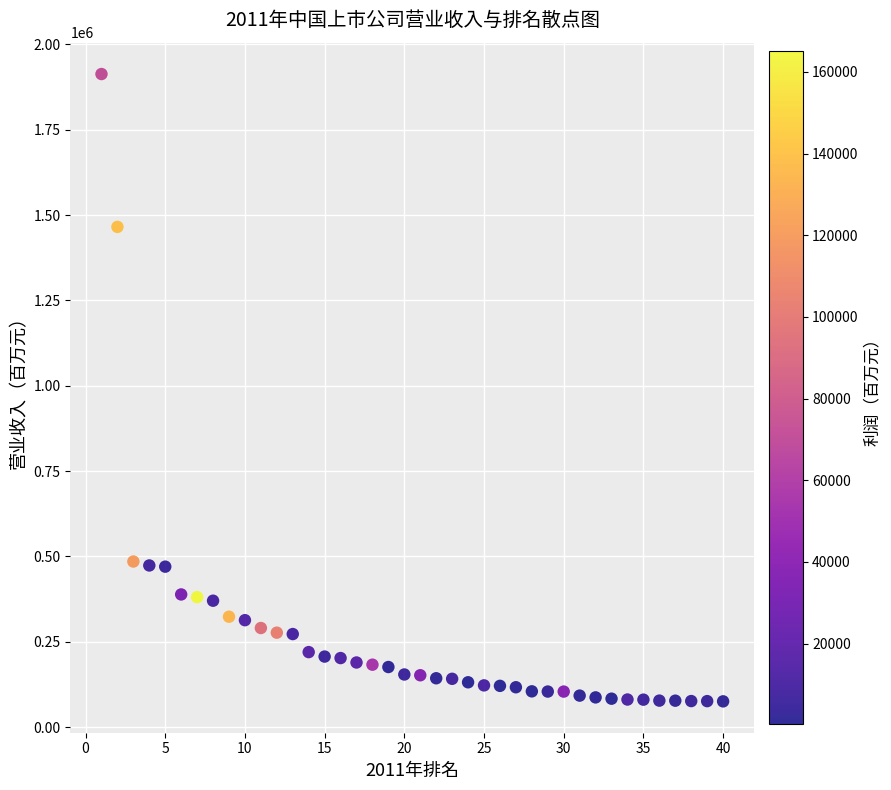

What is the range of X values (max minus min)?

39